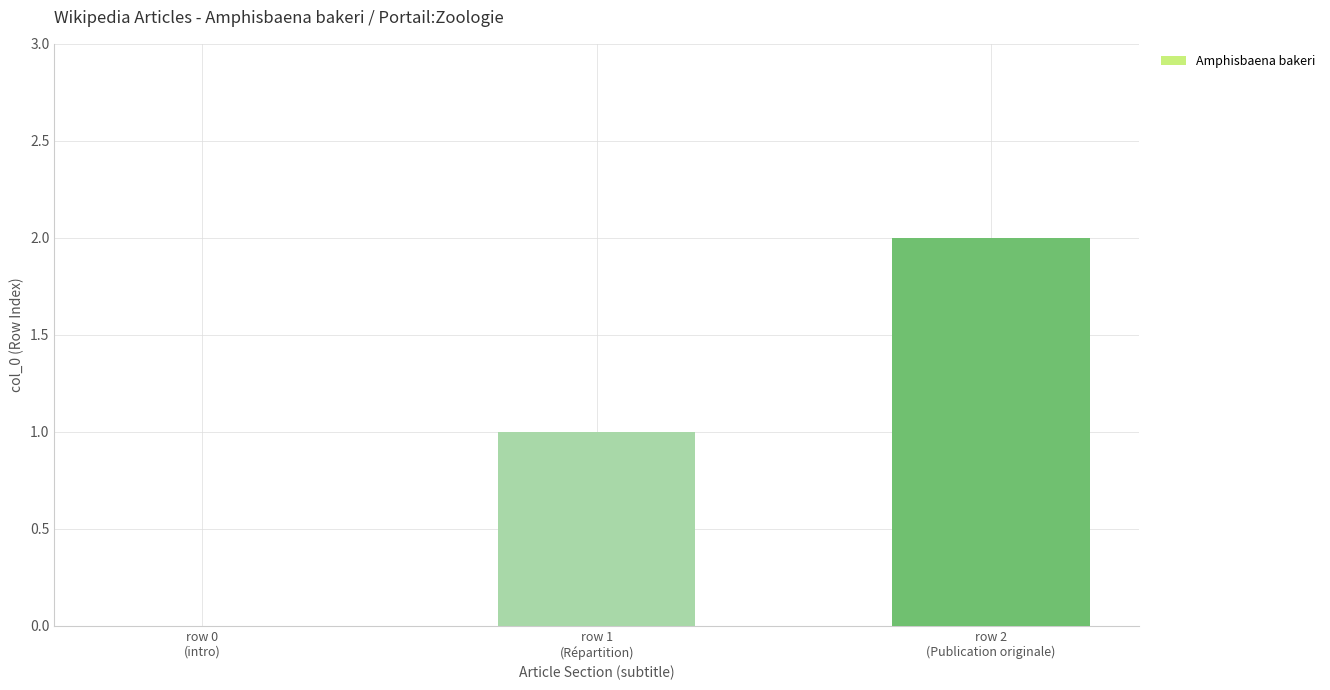

What is the sum of all values?

3